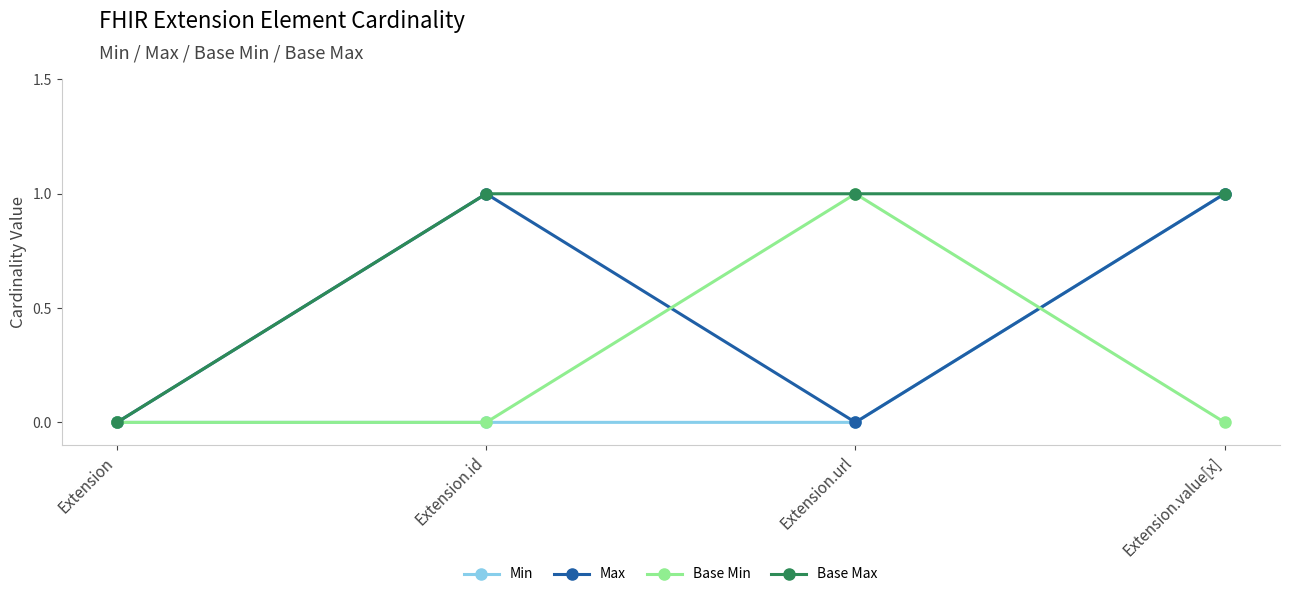

Is it true that Max equals 0 at Extension.url?

True